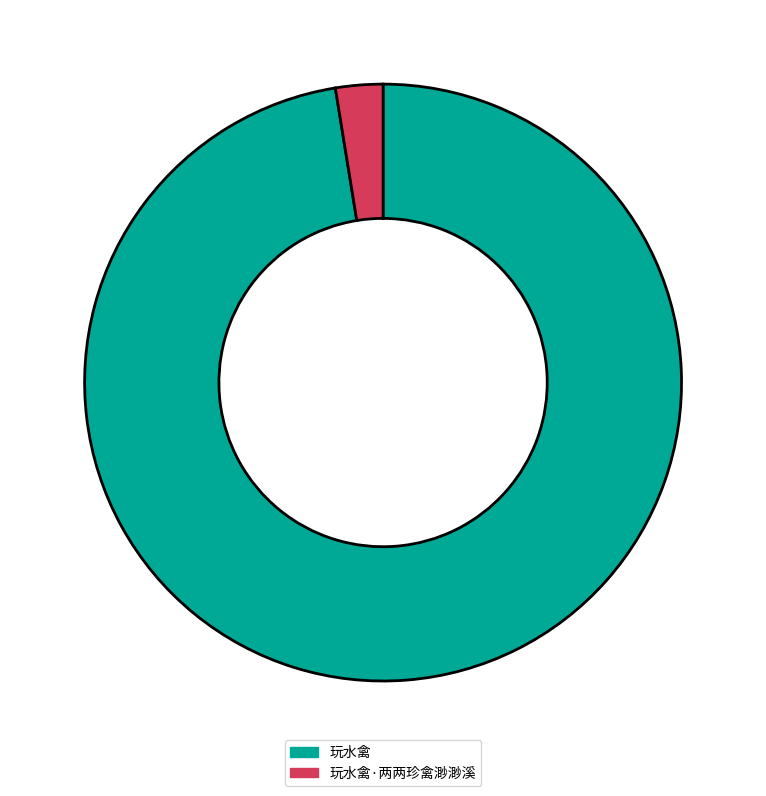

The 玩水禽 slice represents 90% of the pie. True or false?

False